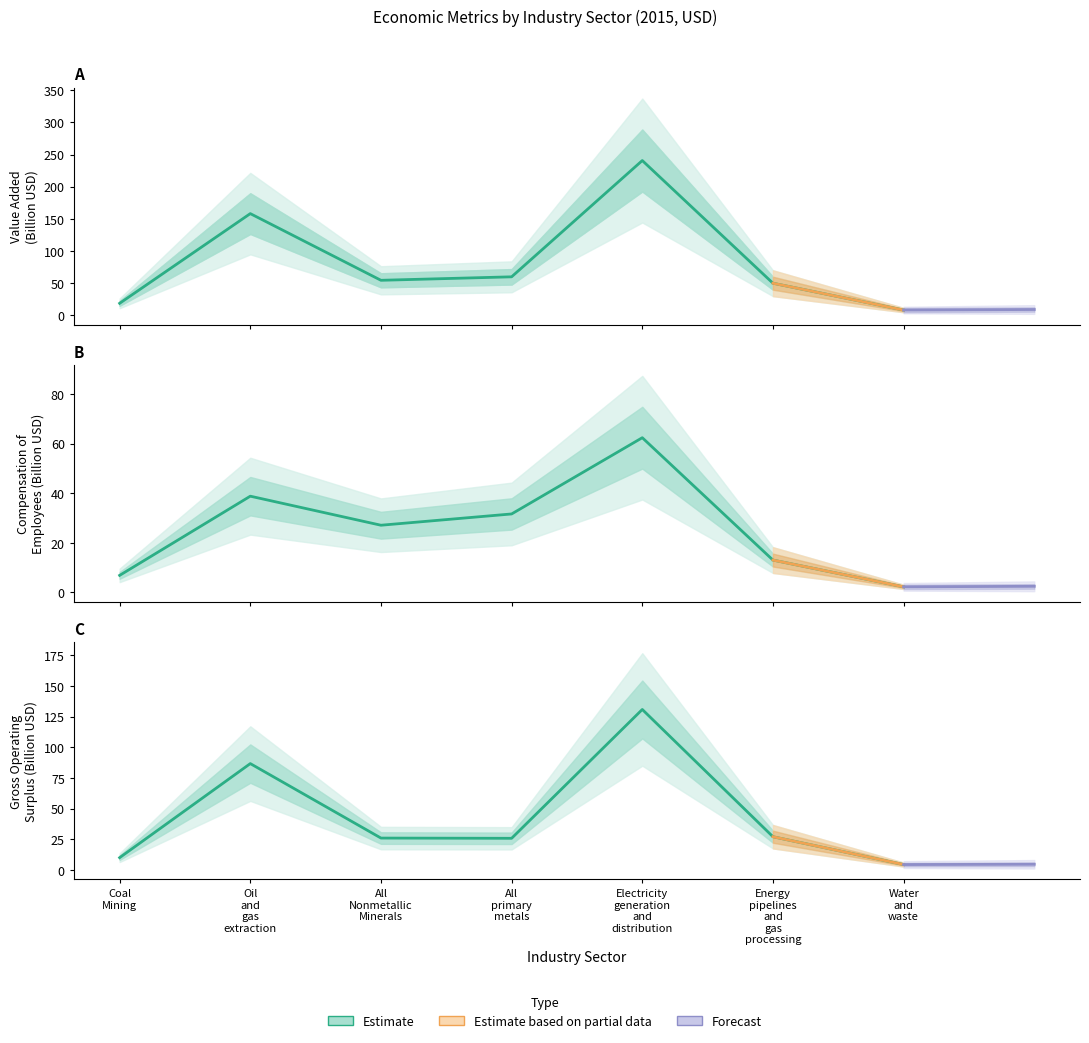

In Compensation of employees, how many points are higher than both neighbors (excluding endpoints)?

2